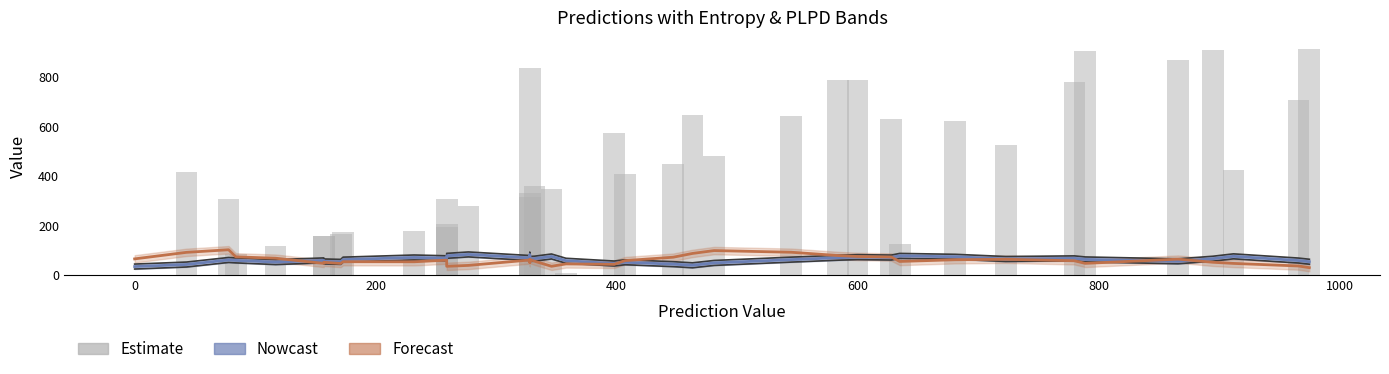

At 600, list the series in order from largest to smallest.

labels, plpds (Forecast), entropys (Nowcast)